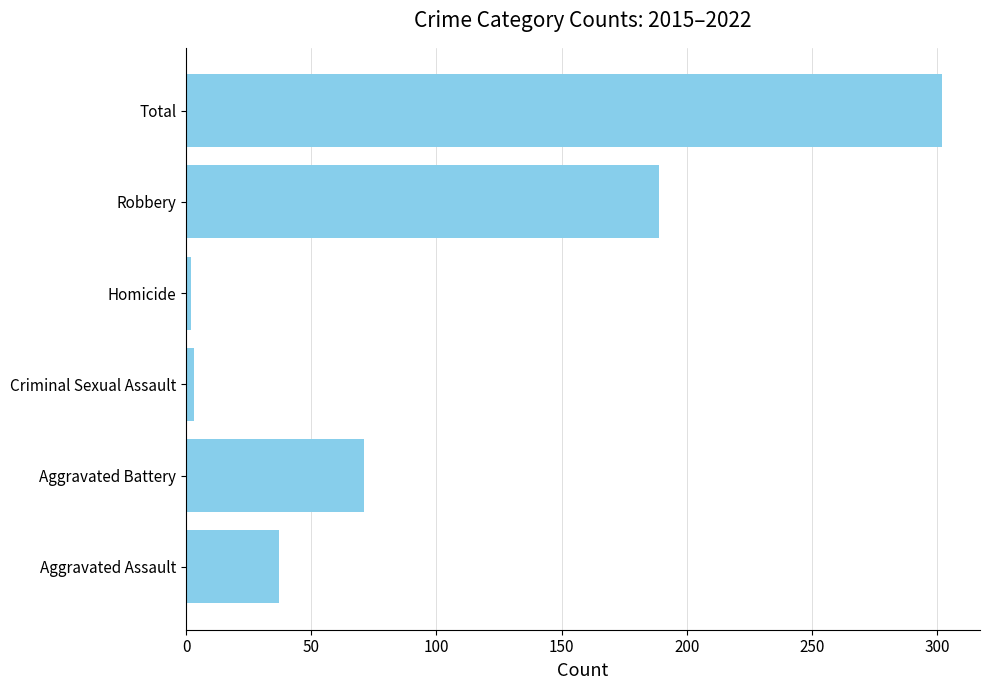

What is the difference between the maximum and minimum values?

300